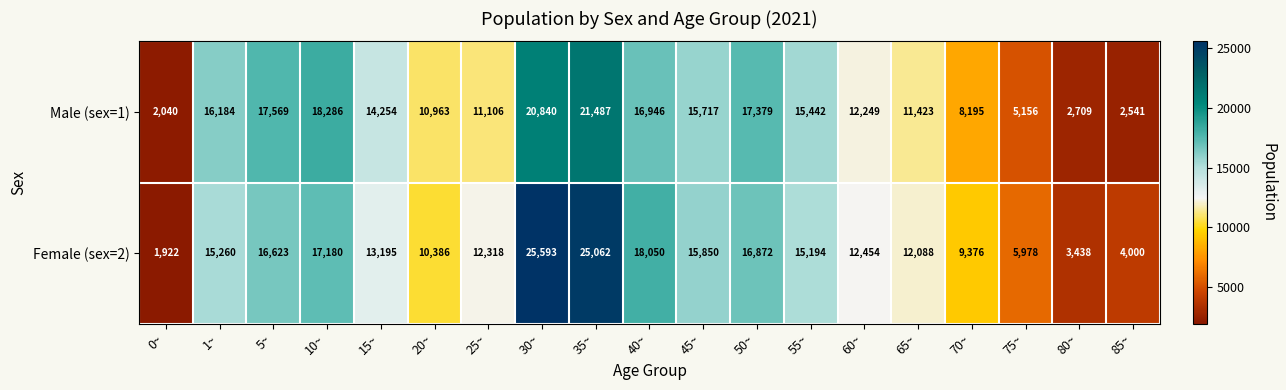

What is the minimum value shown in the chart?

1922